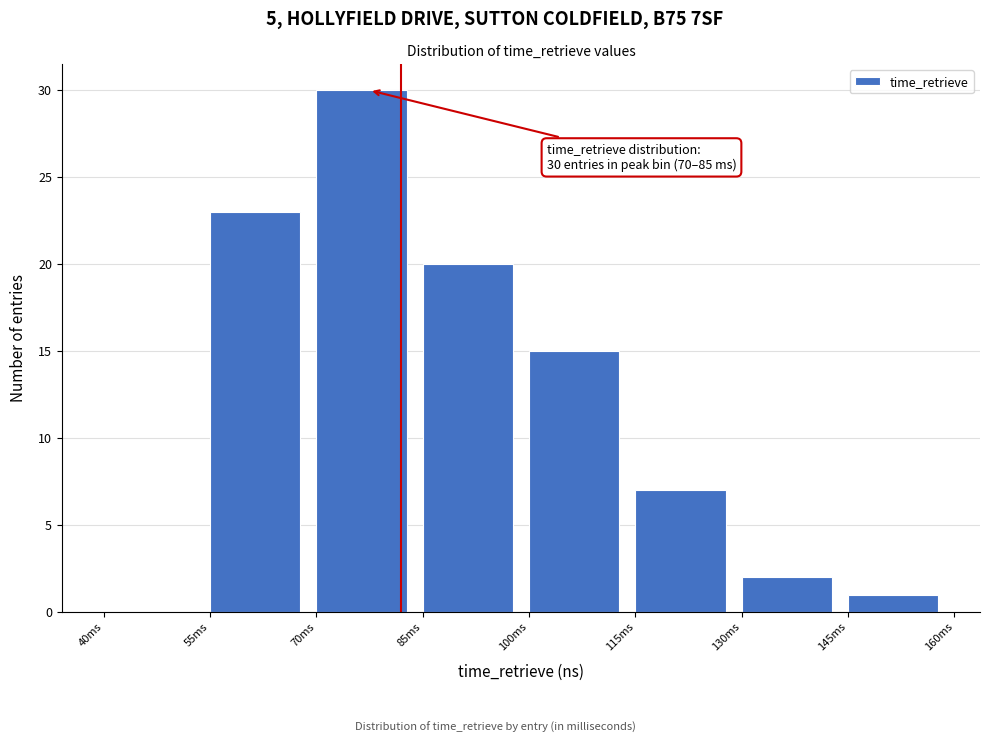

Which range on the x-axis has the tallest bar?

70 to 85